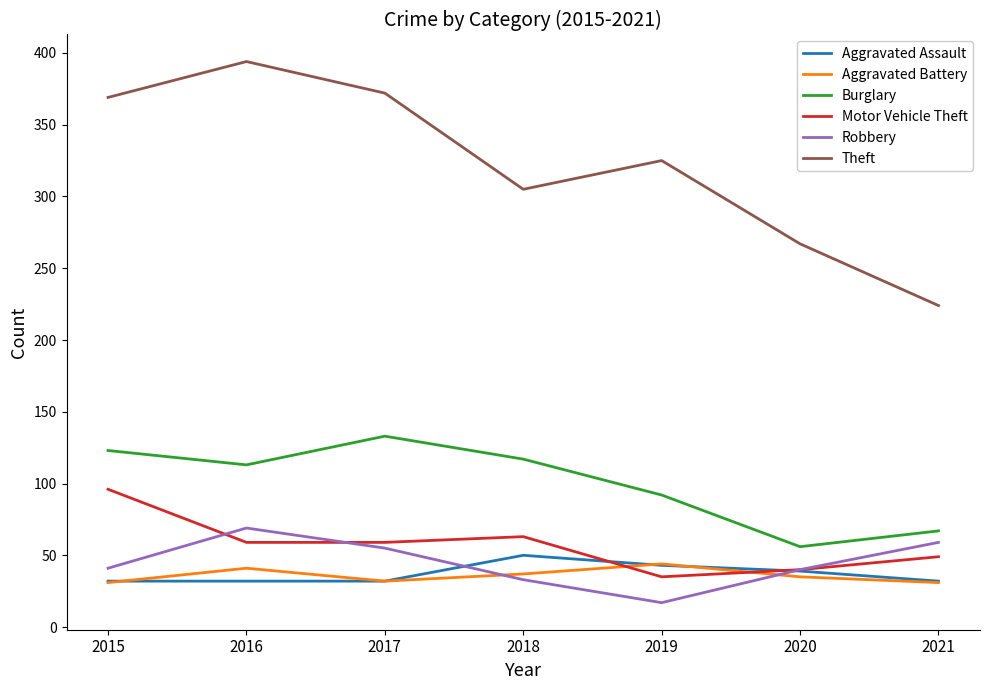

What is the approximate value of Robbery at 2015, to the nearest 10?

40